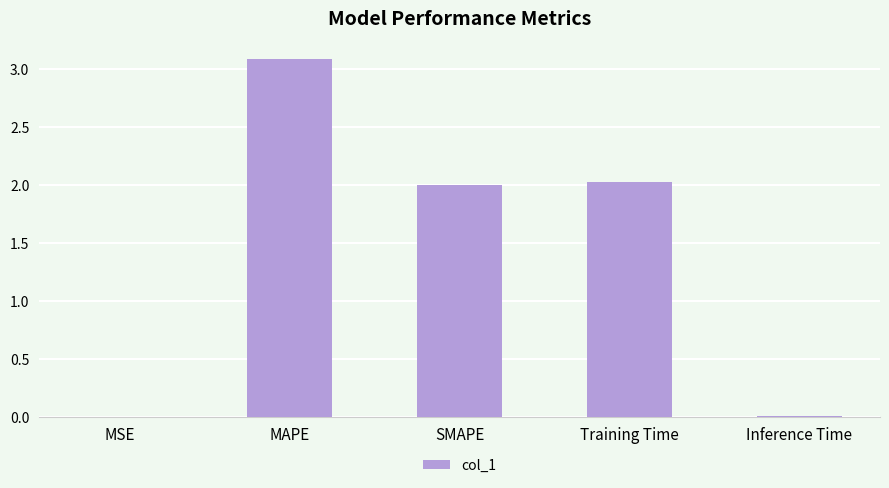

What is the approximate value at MAPE?

3.1